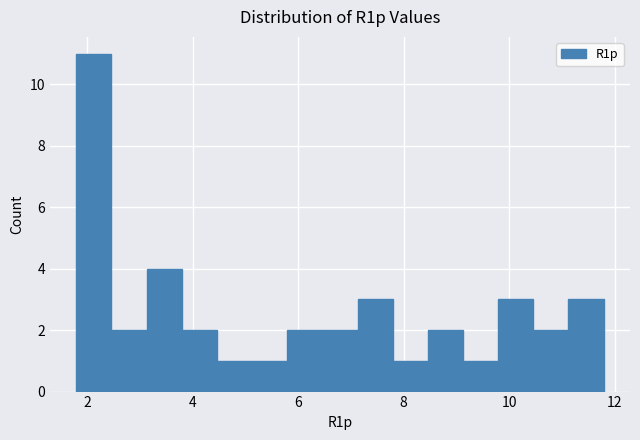

Around what value on the x-axis is the tallest bar? Give the approximate position of its centre, as read against the axis.

2.2